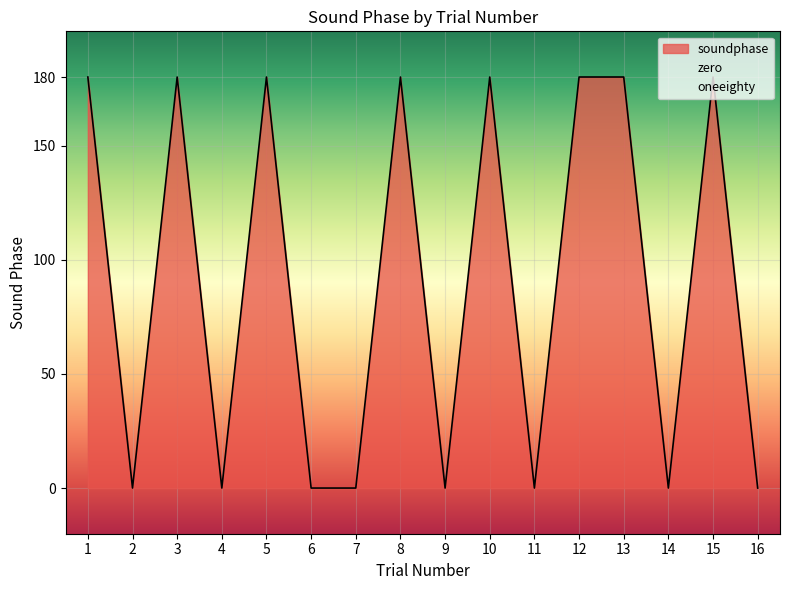

The value of soundphase at 2 is -61. True or false?

False